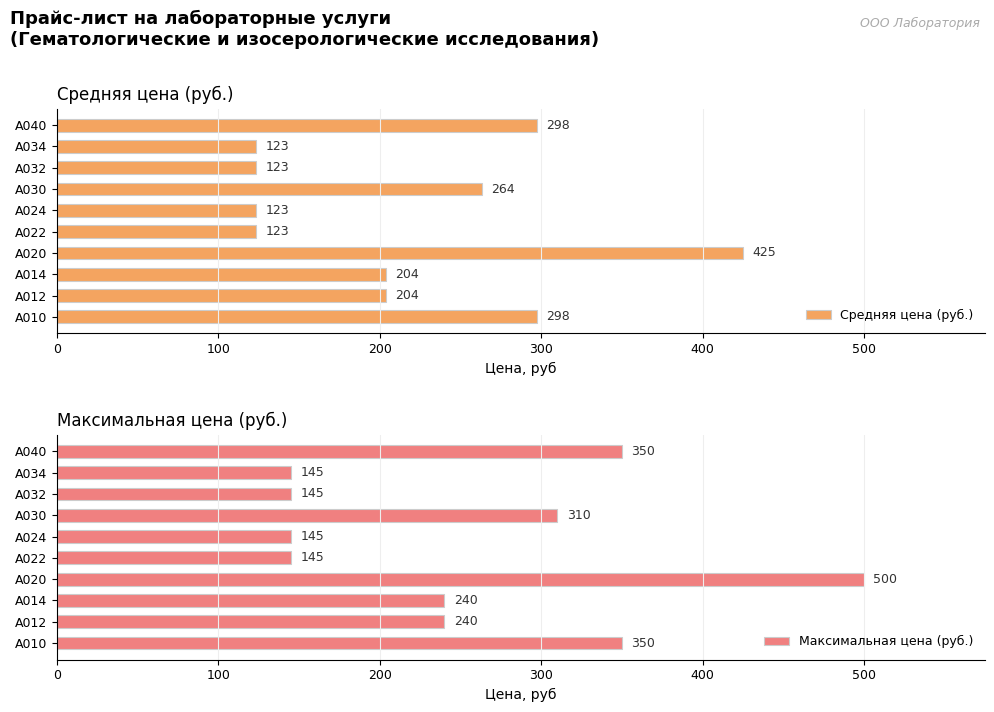

At how many categories does at least one series exceed 192?

6